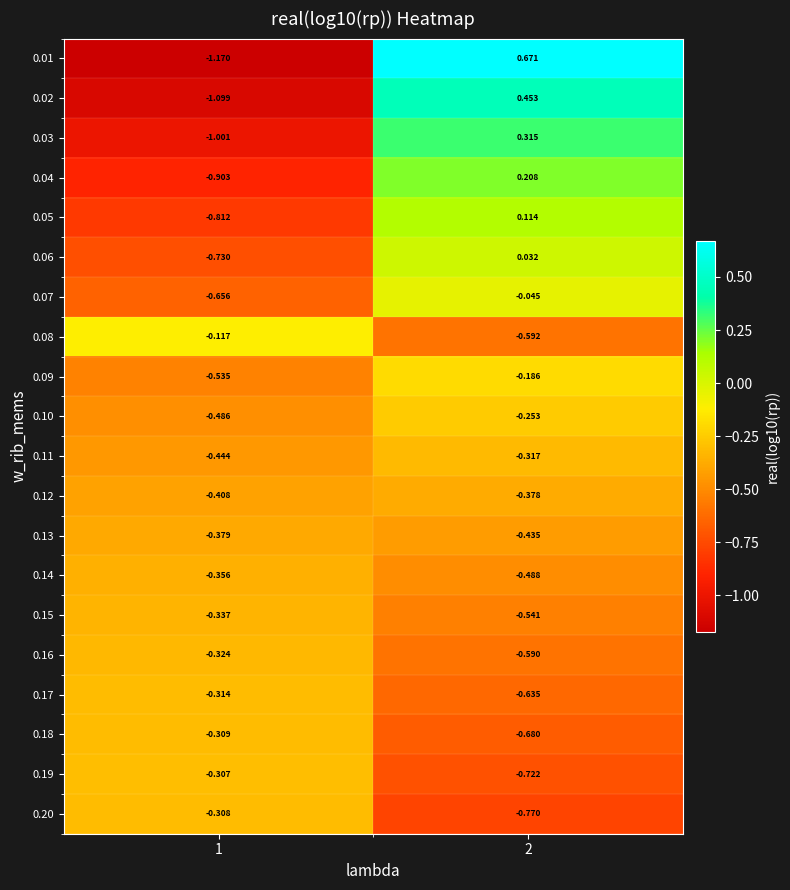

How many categories are shown in the chart?

2